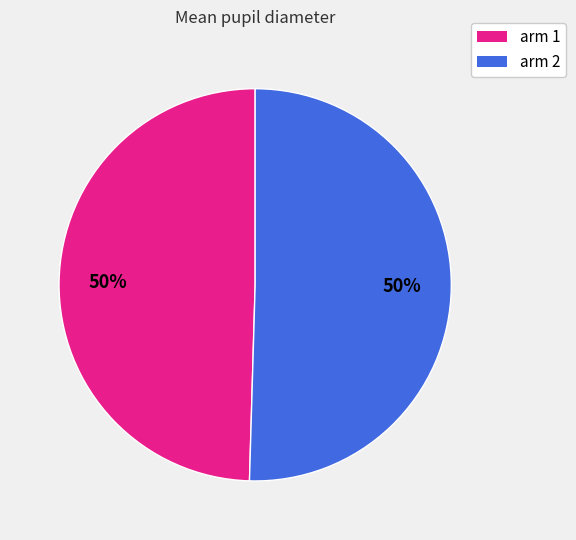

To the nearest percent, what is the average slice percentage?

50%